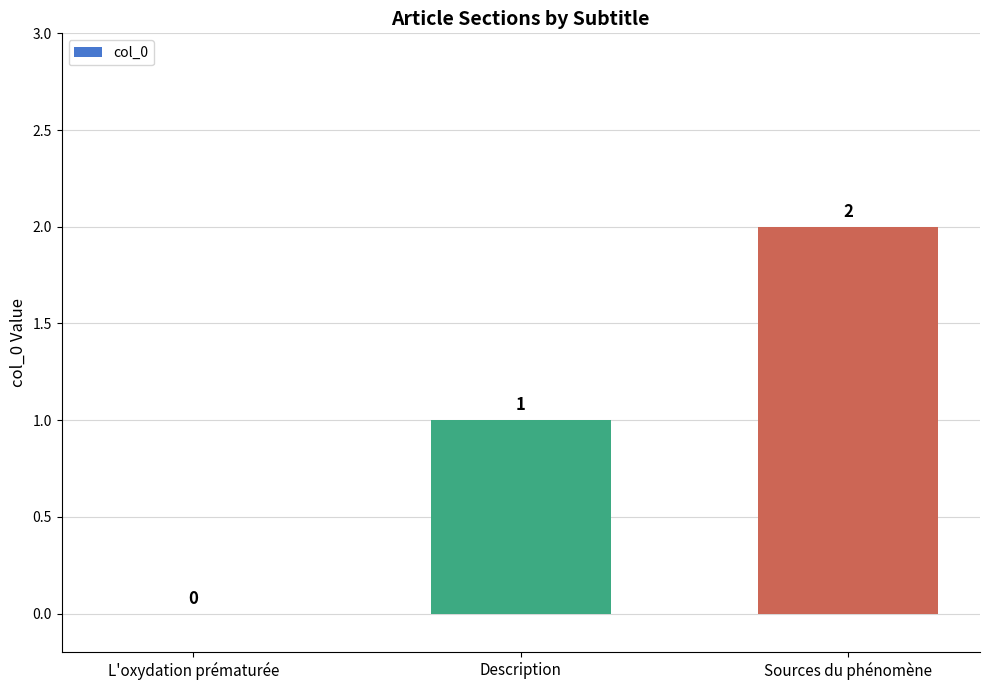

What is the sum of all values?

3